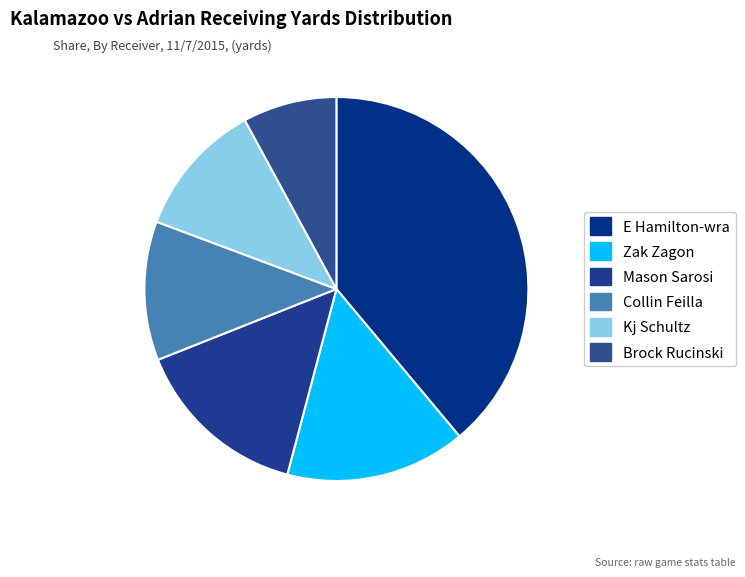

Count the number of slices in the pie.

6